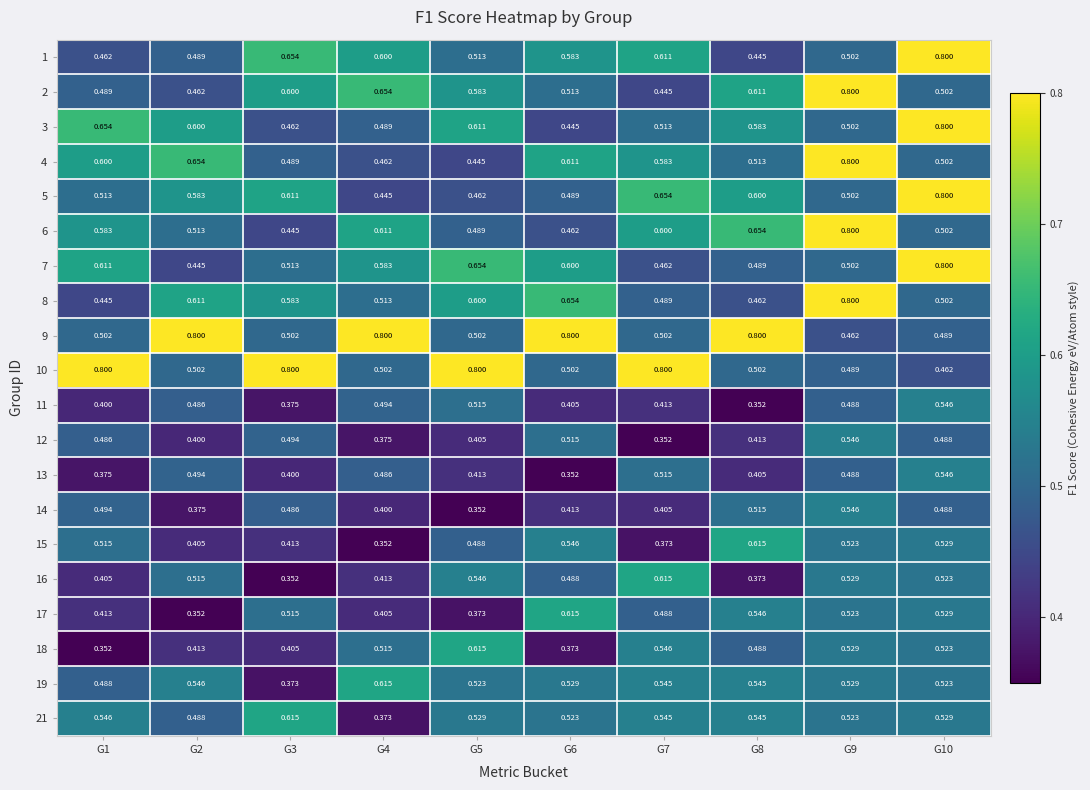

Is the value of 13 at G8 greater than the value of 10 at G8?

No